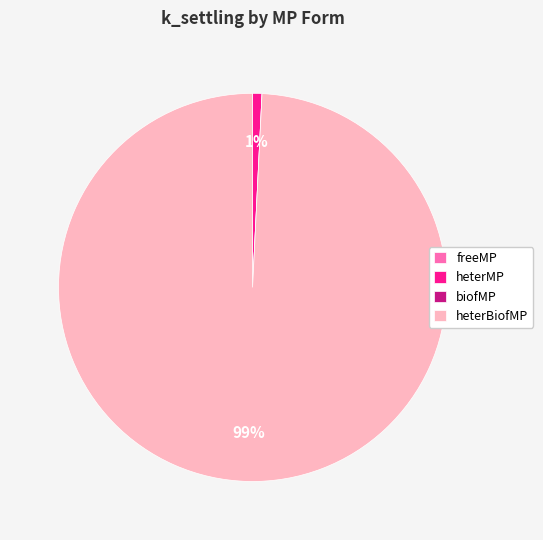

True or false: heterBiofMP accounts for 99% of the total.

True